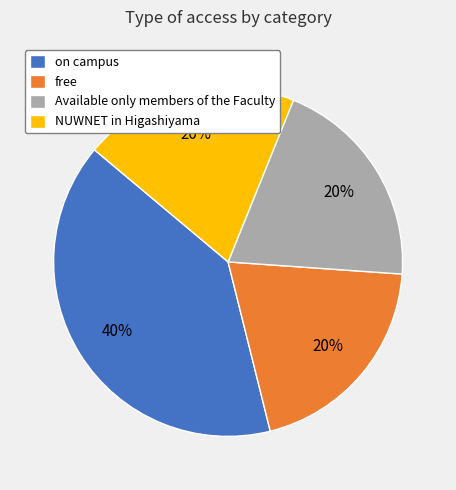

Which category has the biggest portion of the pie?

on campus